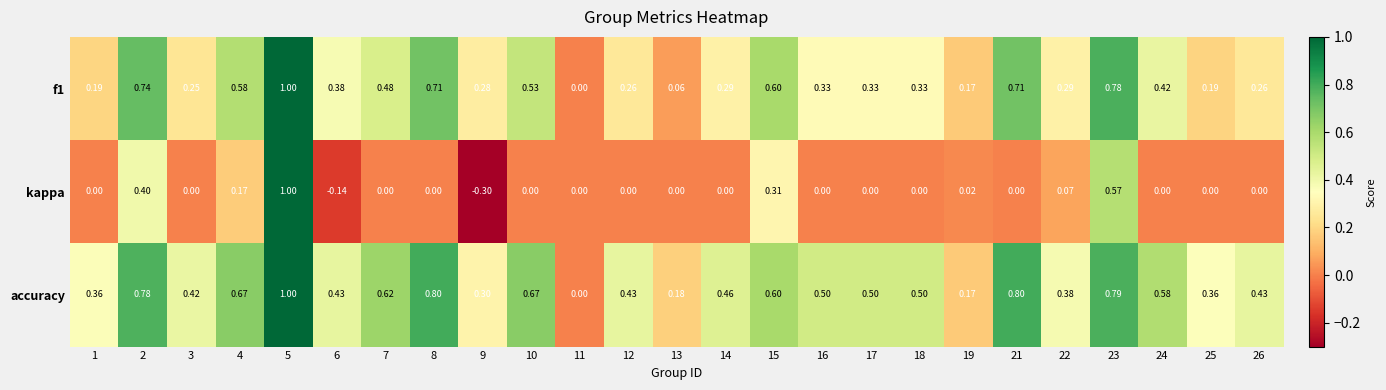

Which series has the largest total across all categories?

accuracy